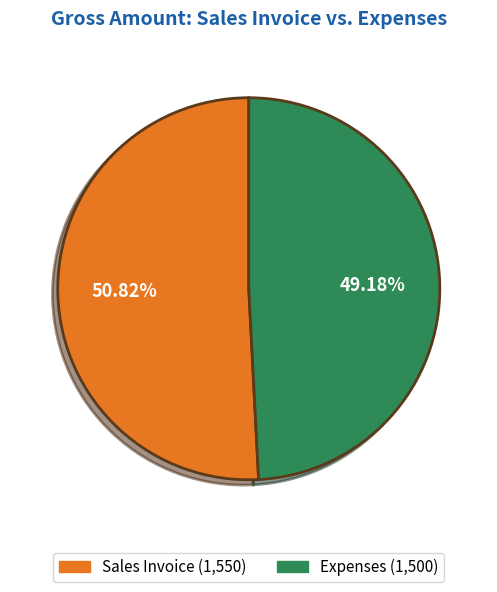

What is the largest slice in the pie chart?

Sales Invoice